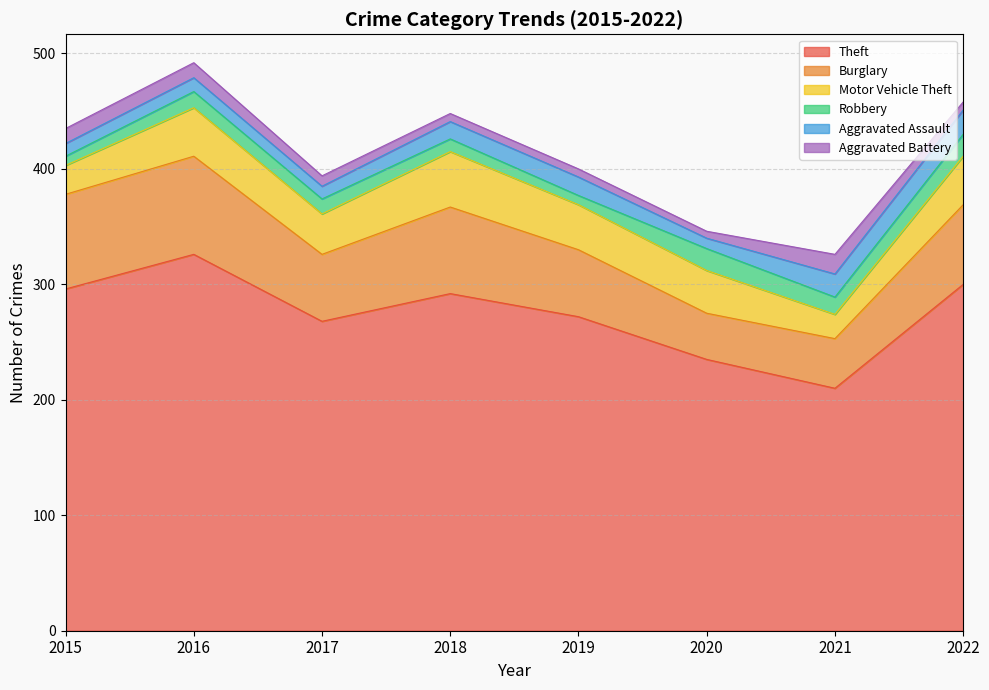

What is the average value of the Motor Vehicle Theft series?

36